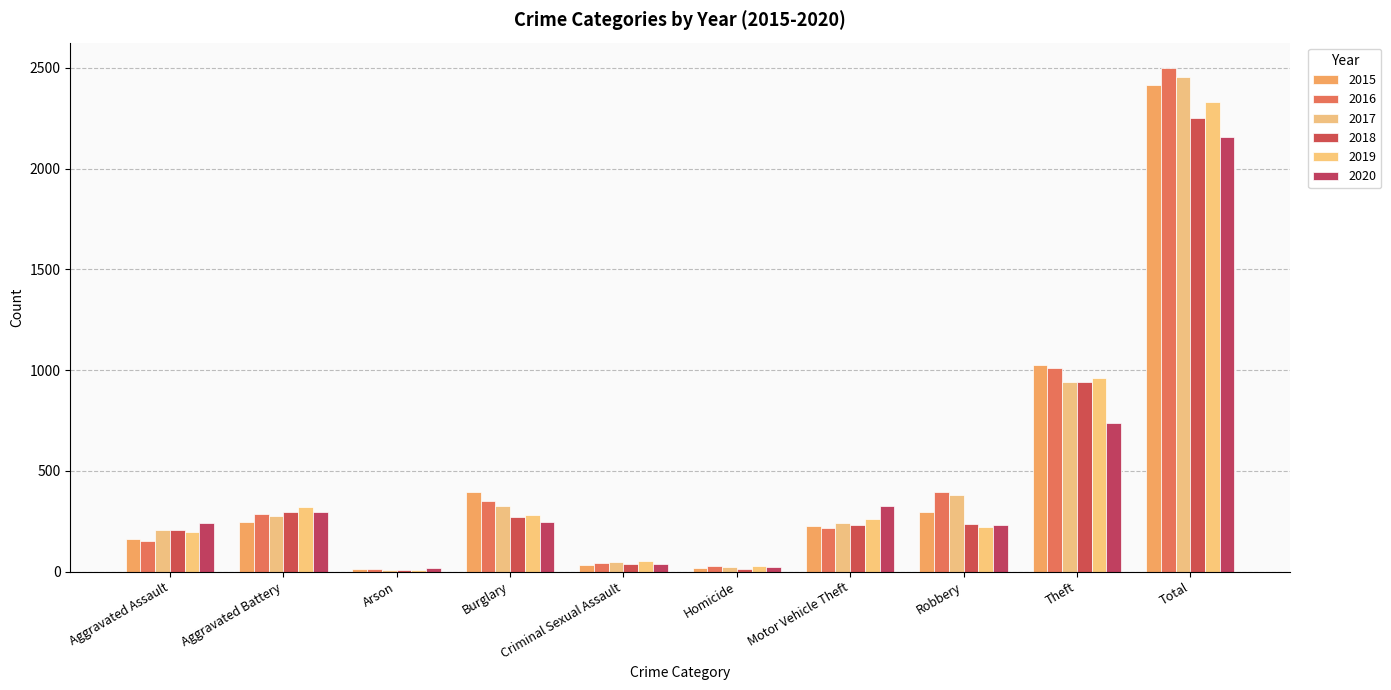

What is the greatest value displayed?

2500